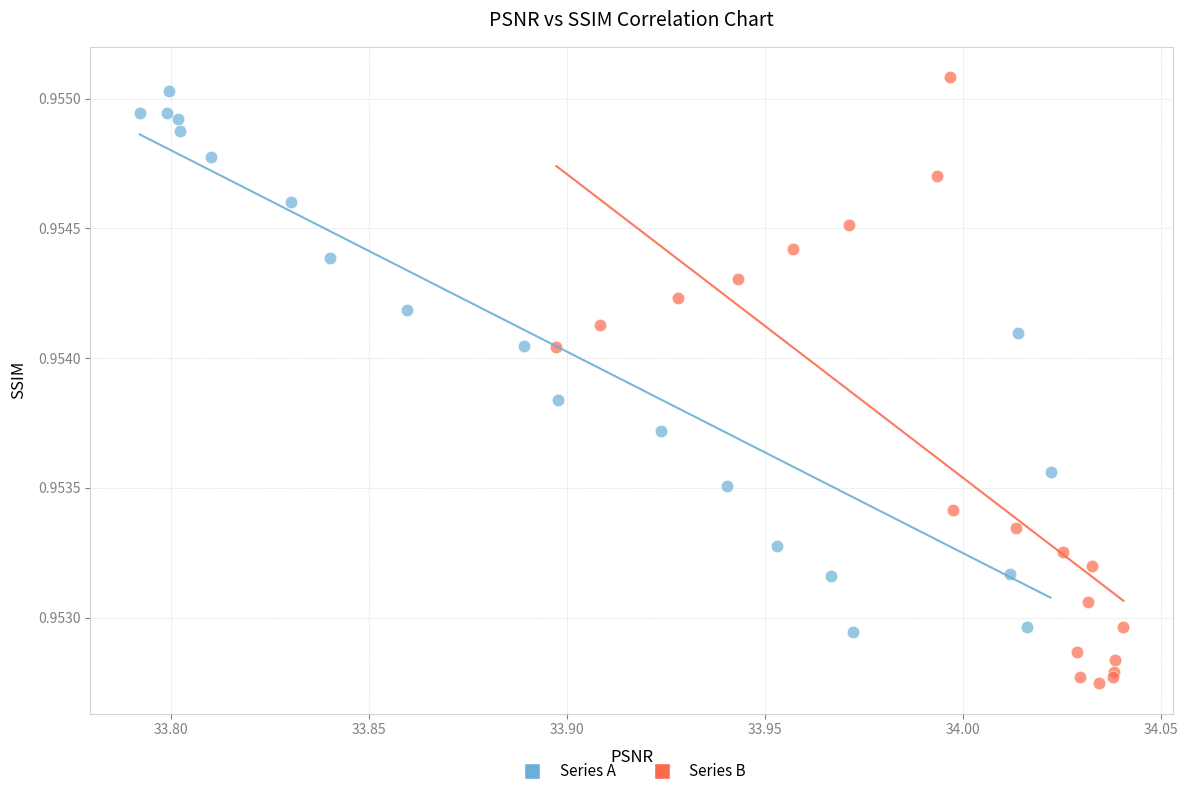

Which series has the widest spread of Y values?

Series B